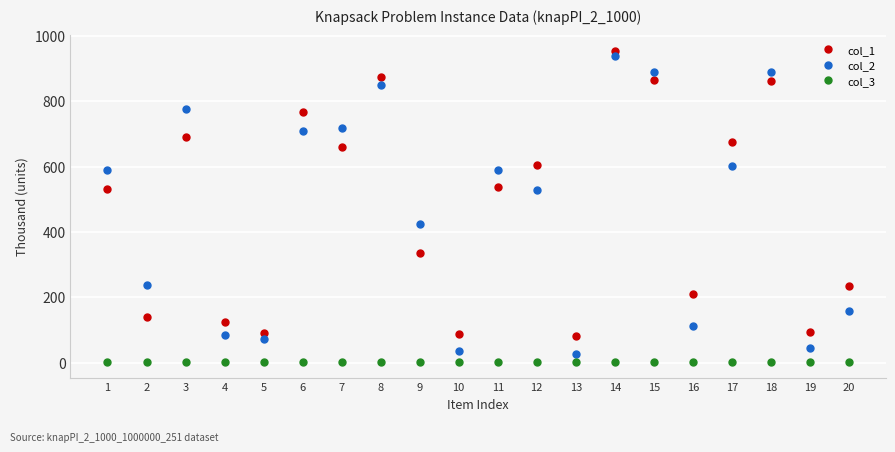

What is the difference between the col_2 values at 15 and 16?

779.2